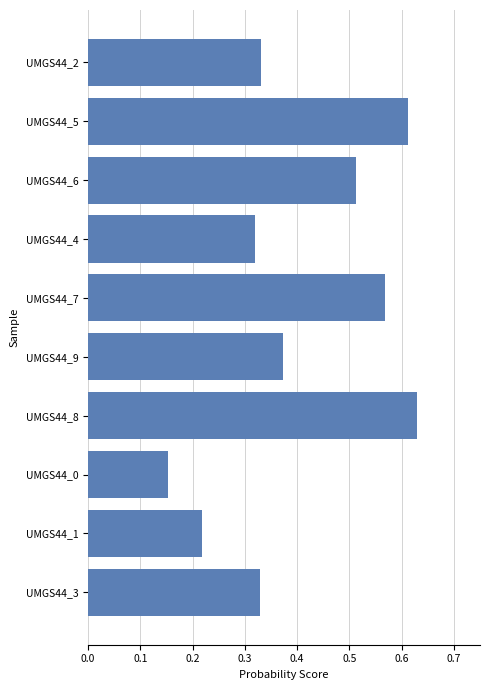

What is the label of the 6th bar from the bottom?

UMGS44_7